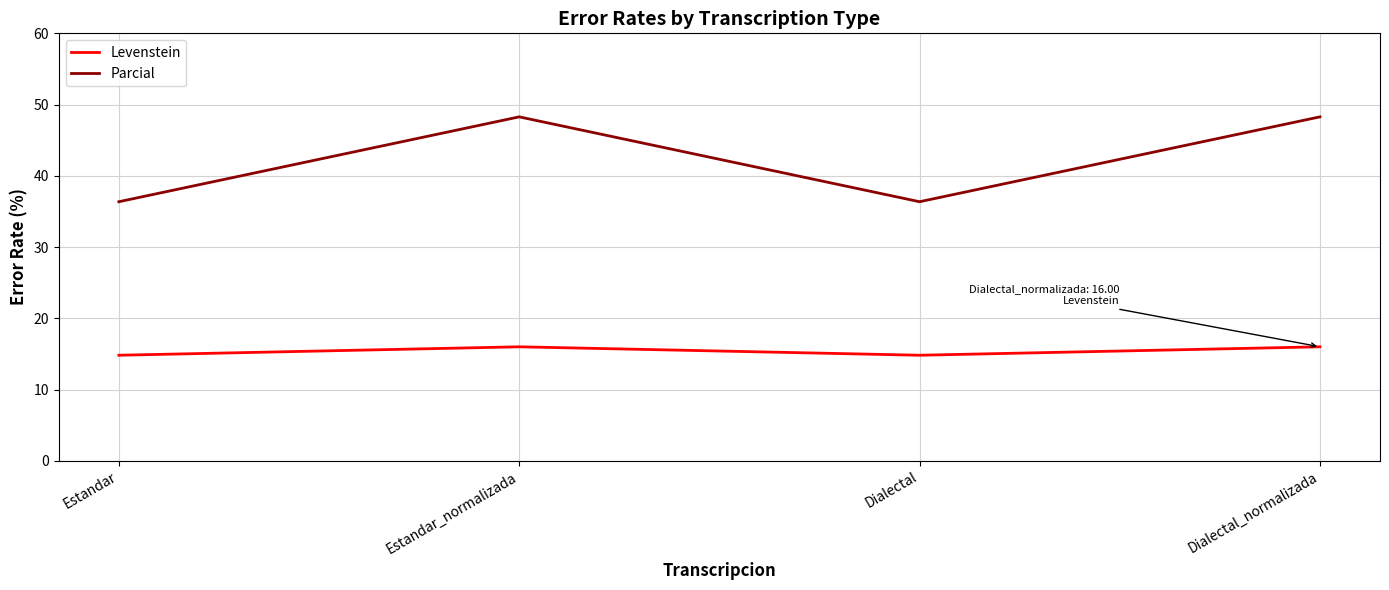

The value of Levenstein at Estandar is 24.2. True or false?

False